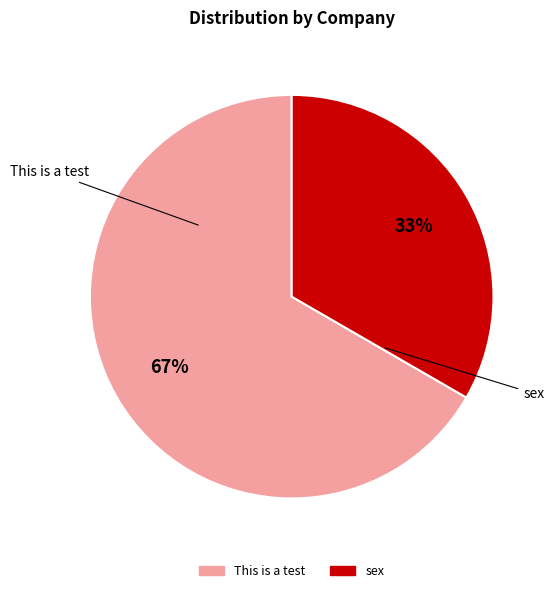

Does any single category account for the majority?

Yes